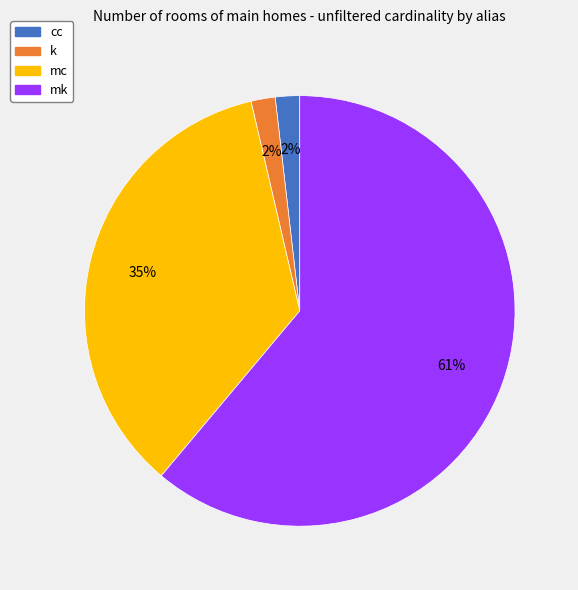

Does mk represent more than half of the total?

Yes